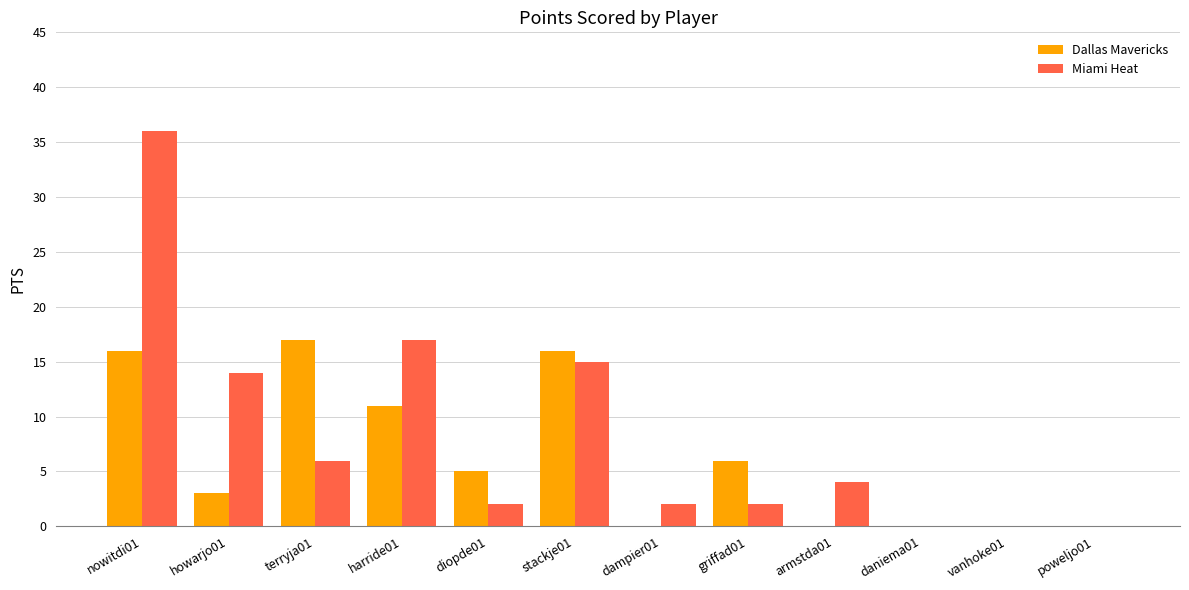

Reading left to right, list all the values displayed in this chart.

Dallas Mavericks: nowitdi01=16	howarjo01=3	terryja01=17	harride01=11	diopde01=5	stackje01=16	dampier01=0	griffad01=6	armstda01=0	daniema01=0	vanhoke01=0	poweljo01=0
Miami Heat: nowitdi01=36	howarjo01=14	terryja01=6	harride01=17	diopde01=2	stackje01=15	dampier01=2	griffad01=2	armstda01=4	daniema01=0	vanhoke01=0	poweljo01=0